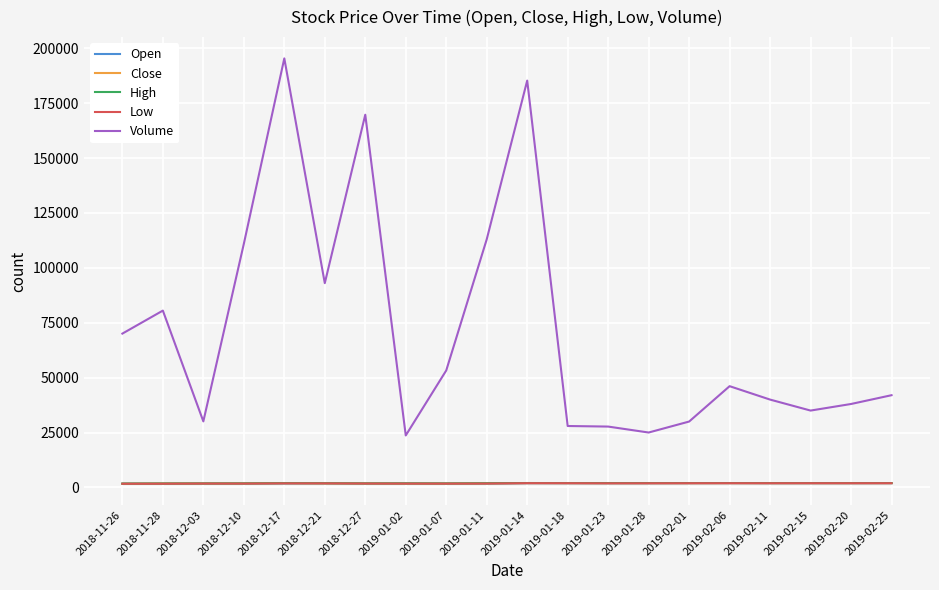

Which category has the highest value across all series?

2018-12-17